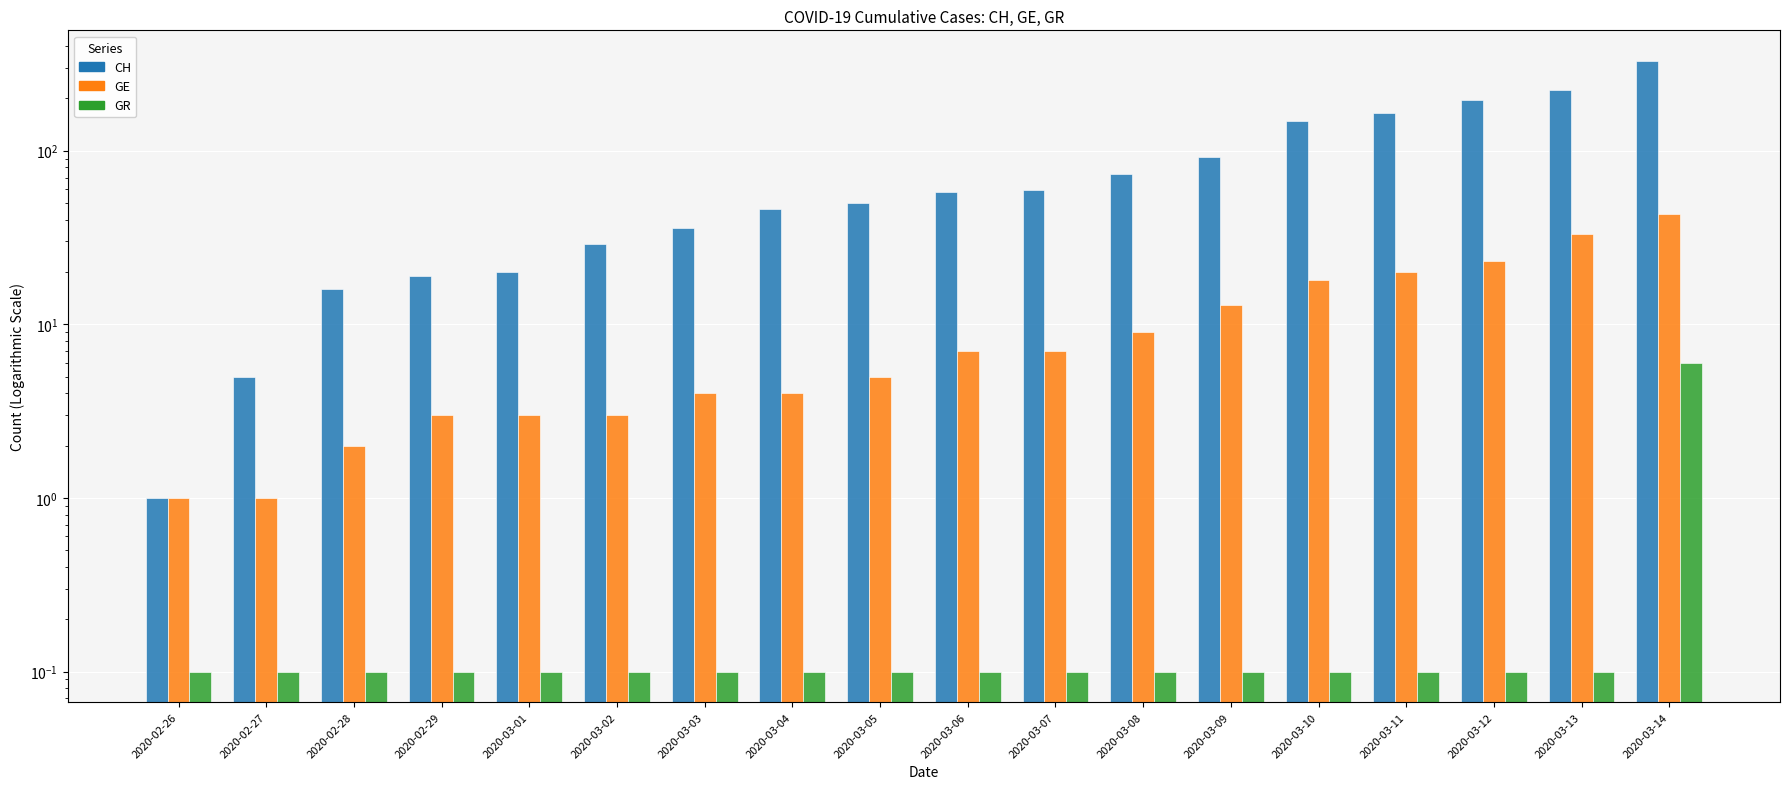

What is the sum of the CH values at 2020-03-11 and 2020-03-14?

493.0